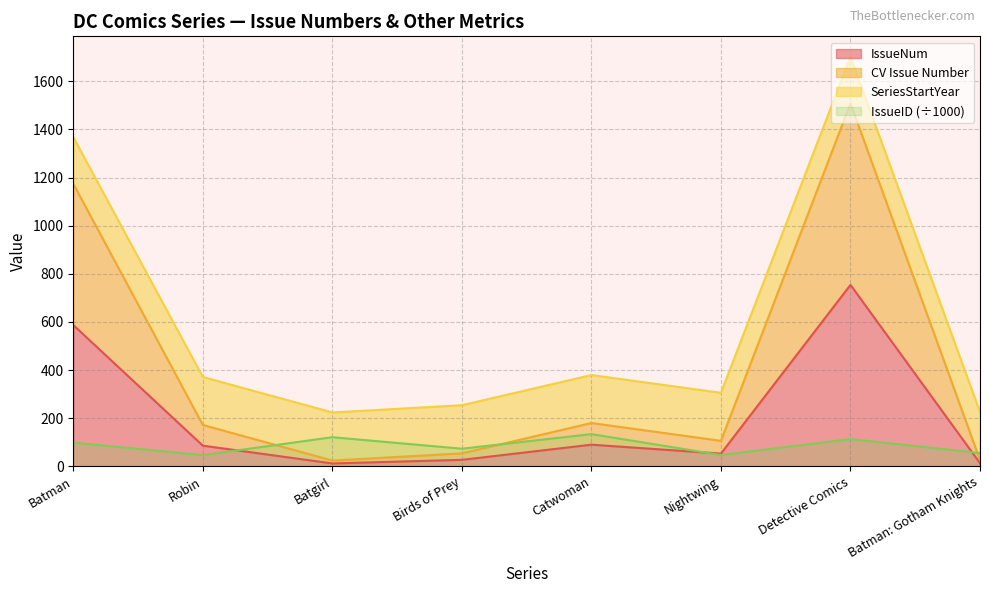

What is the highest value of the IssueID (÷1000) series?

133.9